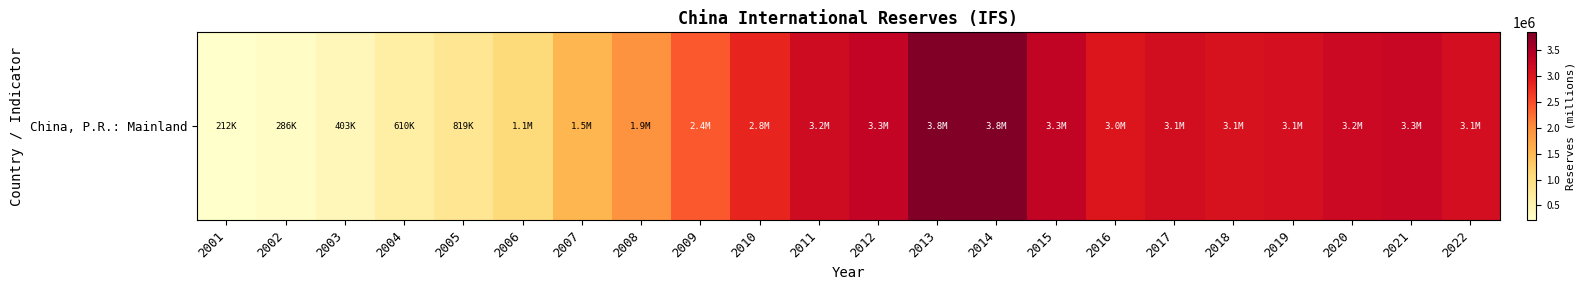

List the labels in order of value, largest first.

2014, 2013, 2015, 2012, 2021, 2020, 2011, 2017, 2022, 2019, 2018, 2016, 2010, 2009, 2008, 2007, 2006, 2005, 2004, 2003, 2002, 2001